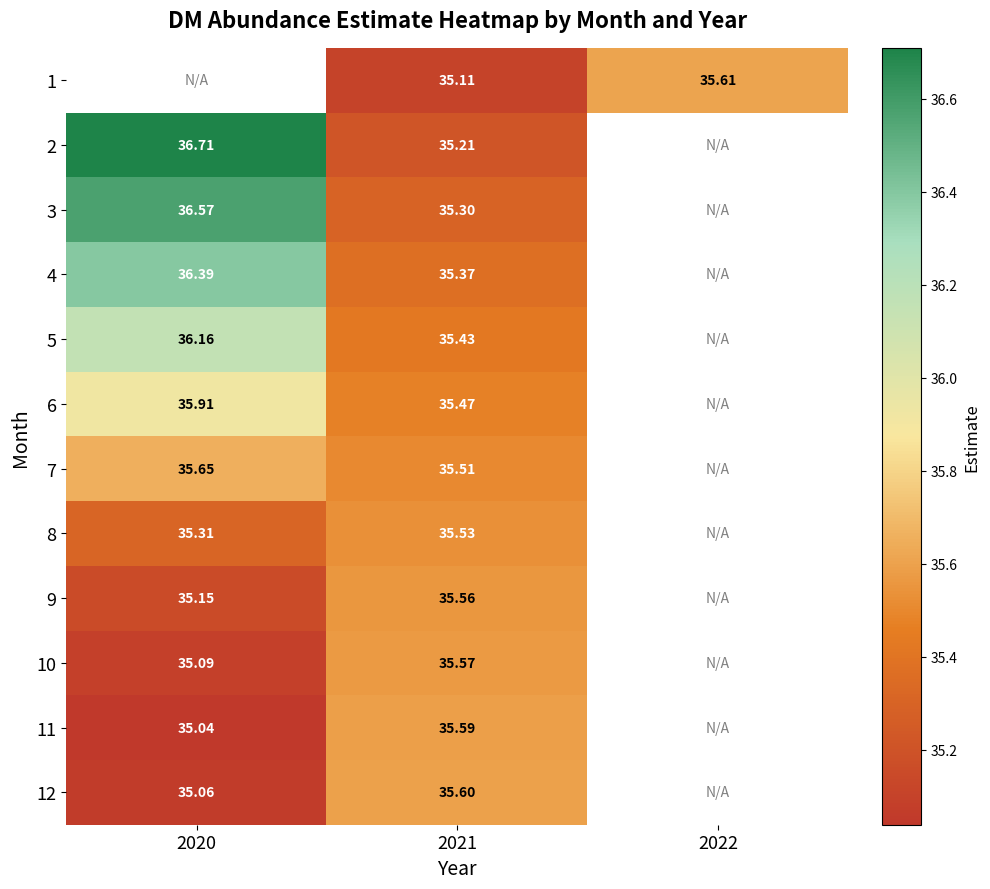

Is it true that 11 equals 50.6 at 2020?

False